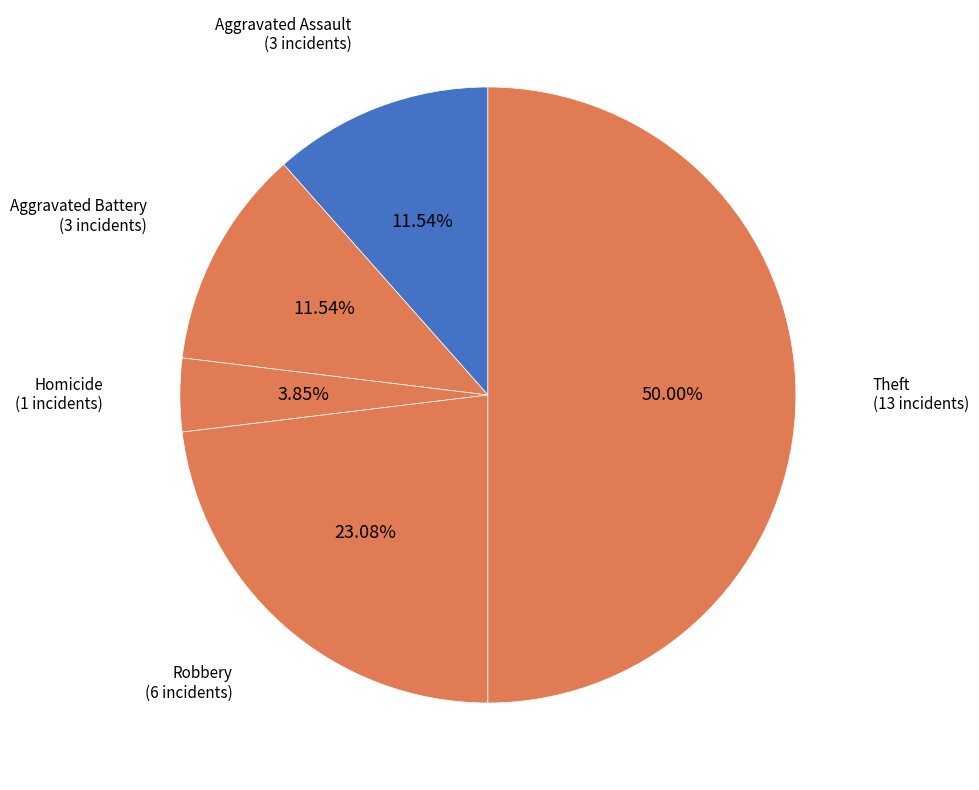

How many slices are in this pie chart?

5